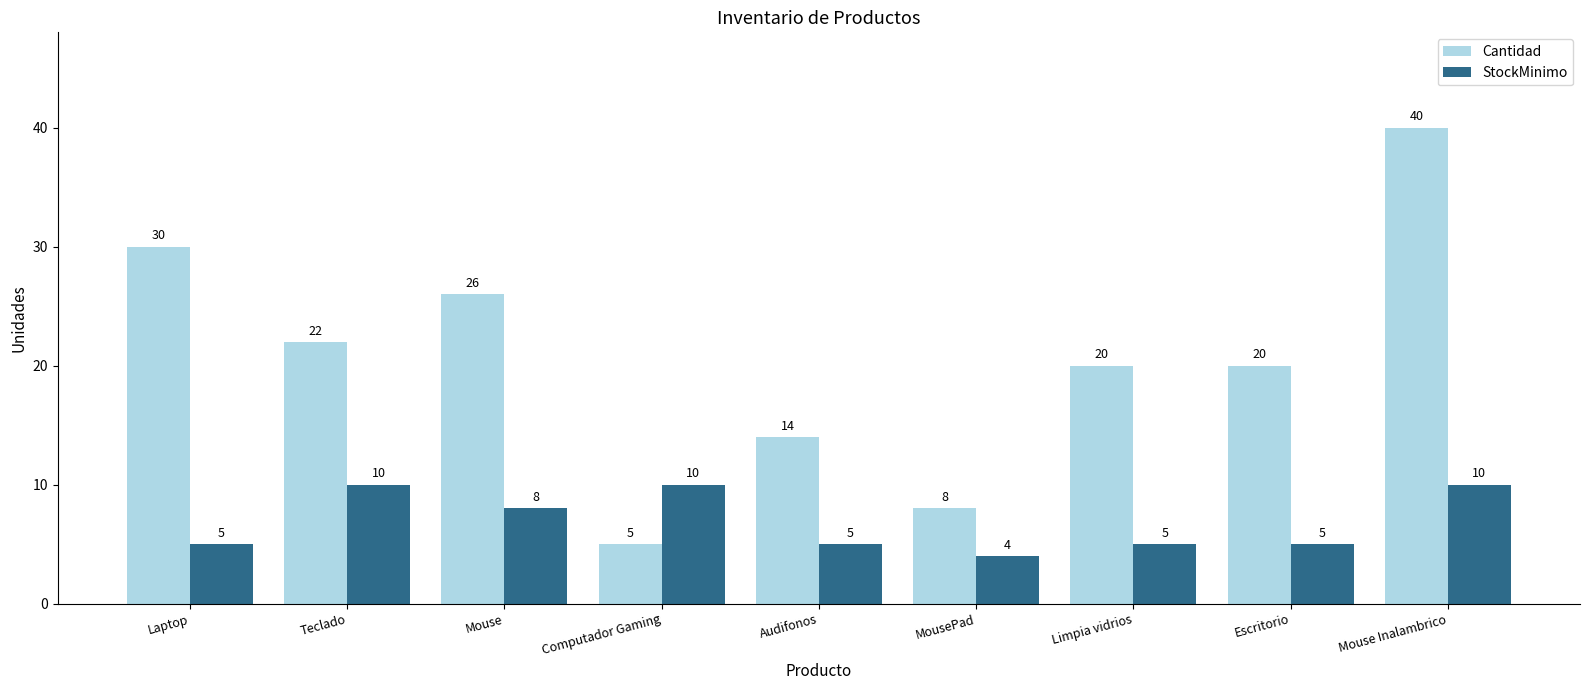

What is the greatest value displayed?

40